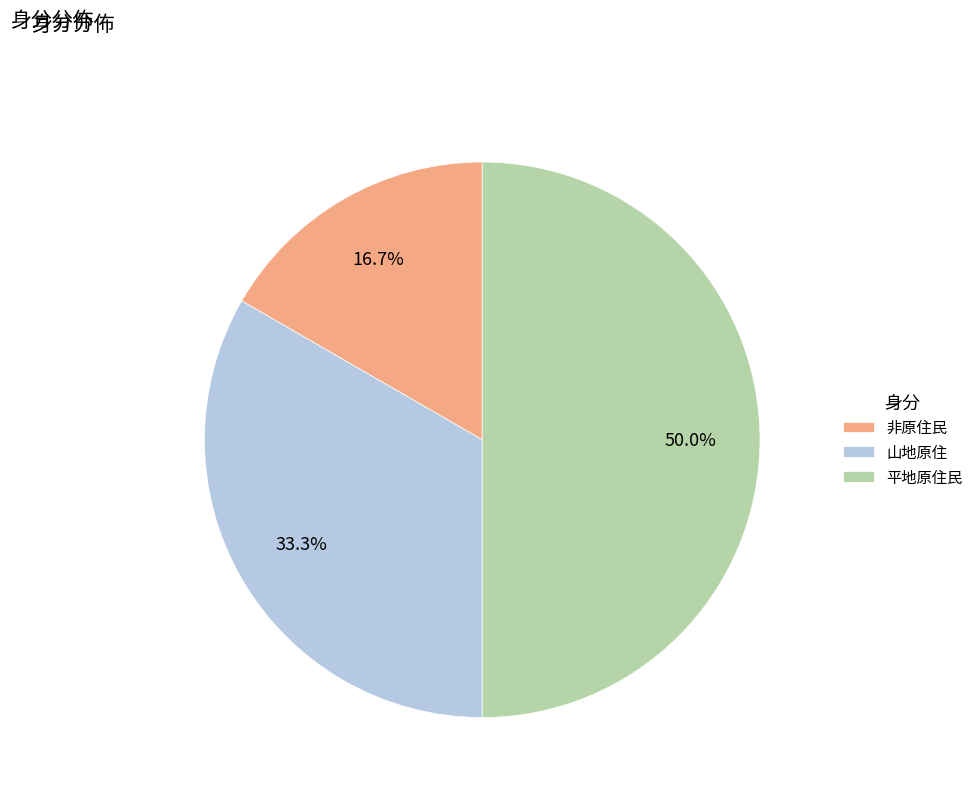

Which slice is the largest?

平地原住民